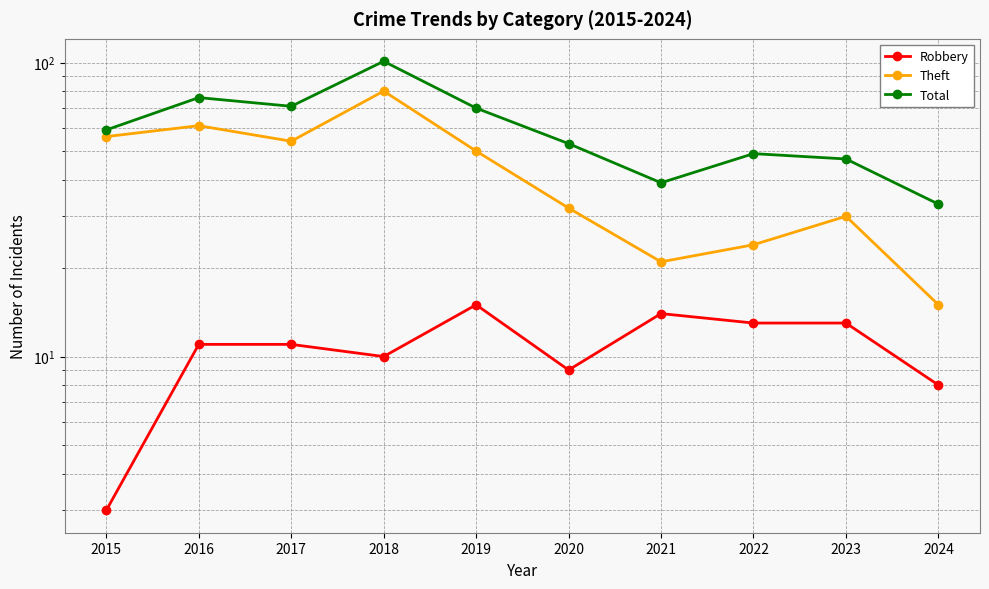

In Total, how many points are higher than both neighbors (excluding endpoints)?

3